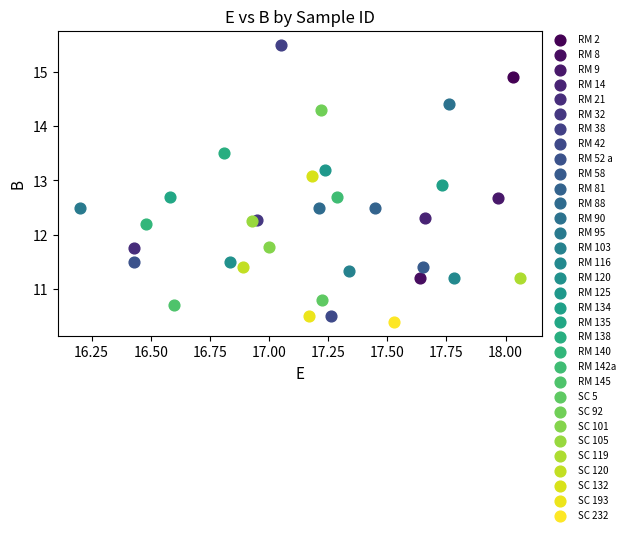

What are all the series names shown in the legend?

RM 2, RM 8, RM 9, RM 14, RM 21, RM 32, RM 38, RM 42, RM 52 a, RM 58, RM 81, RM 88, RM 90, RM 95, RM 103, RM 116, RM 120, RM 125, RM 134, RM 135, RM 138, RM 140, RM 142a, RM 145, SC 5, SC 92, SC 101, SC 105, SC 119, SC 120, SC 132, SC 193, SC 232